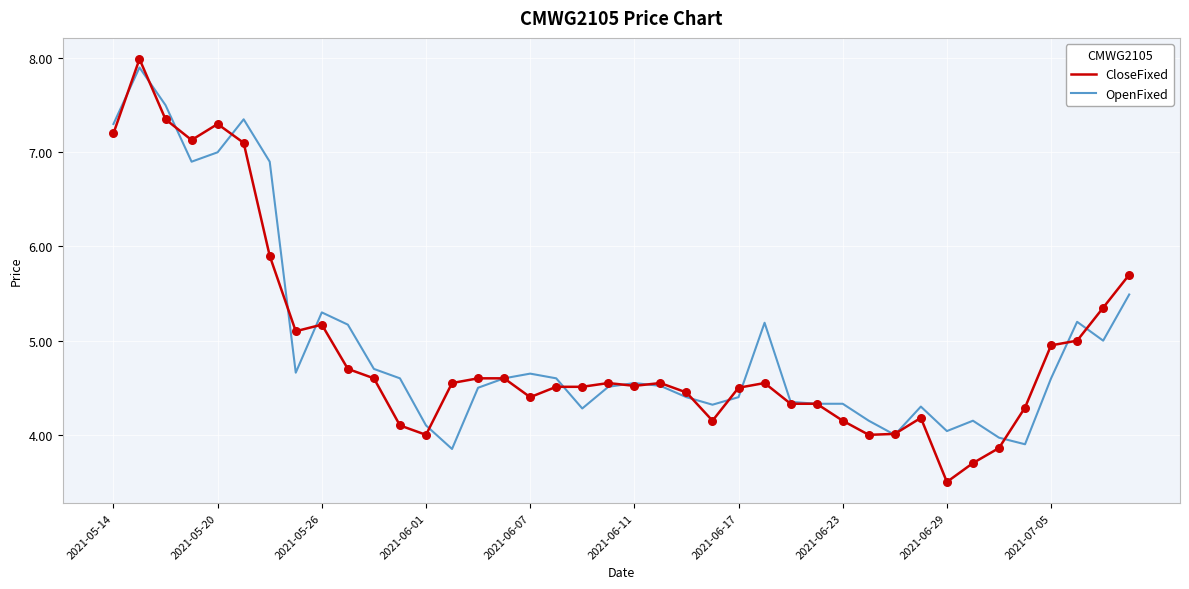

What is the minimum value shown in the chart?

3.5